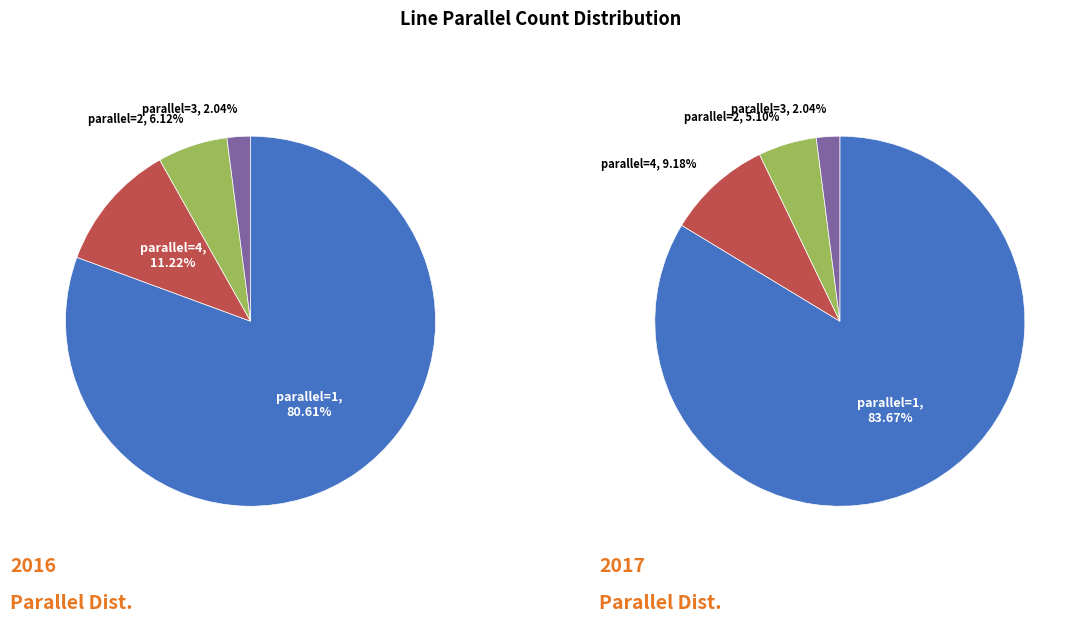

Which has a higher value, parallel=1 or parallel=3?

parallel=1